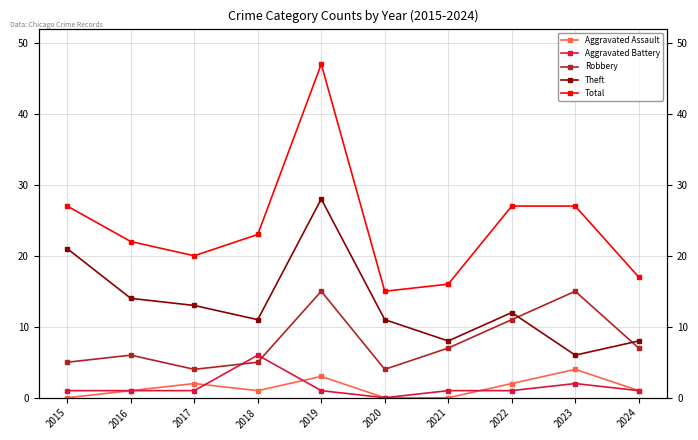

What is the average value of the Aggravated Assault series?

1